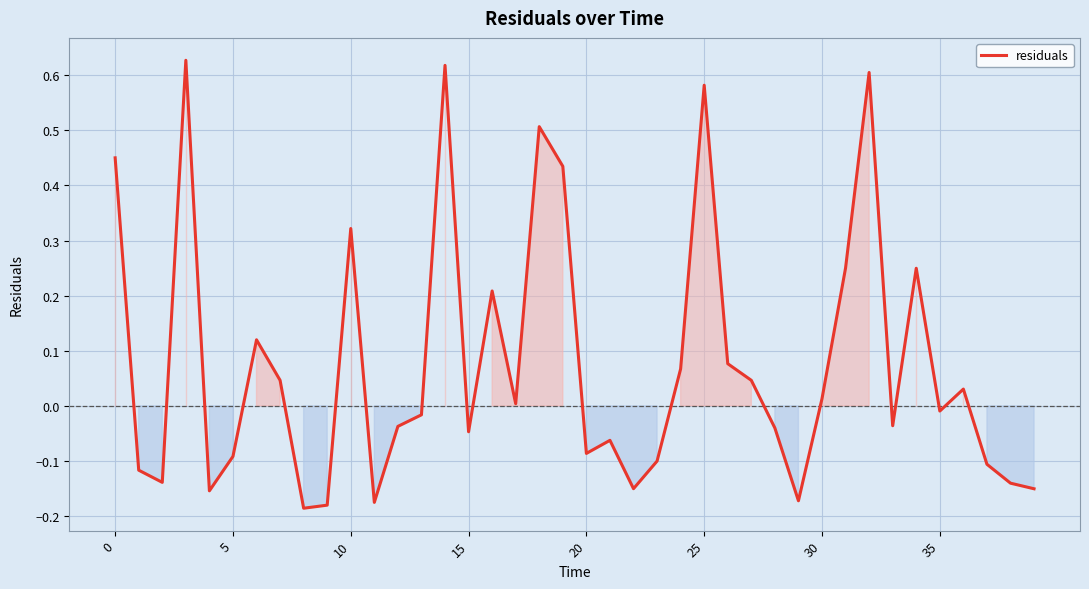

Is this an area chart (filled region under the line)?

Yes